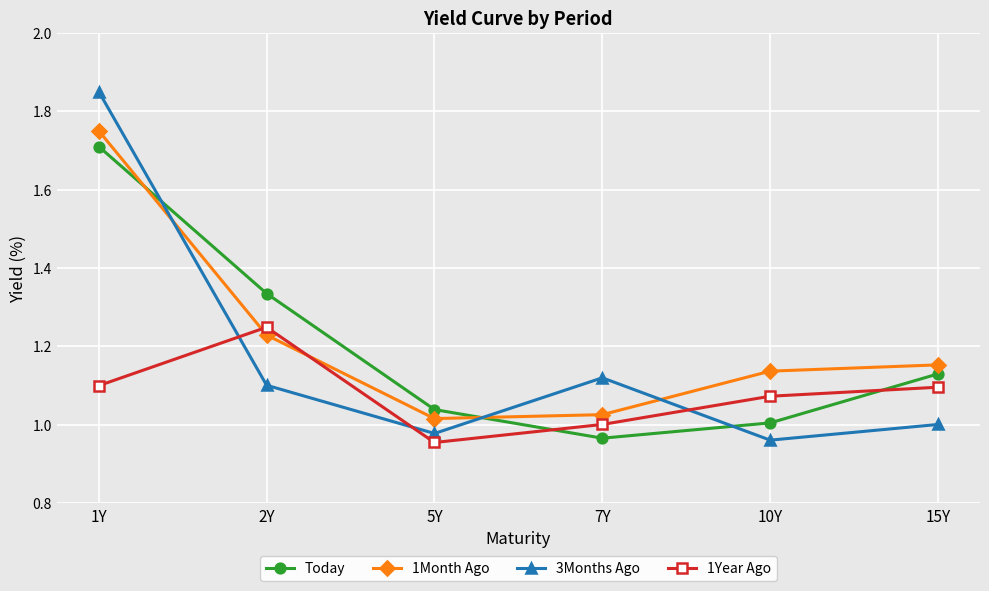

What is the label of the 1st point from the left?

1Y